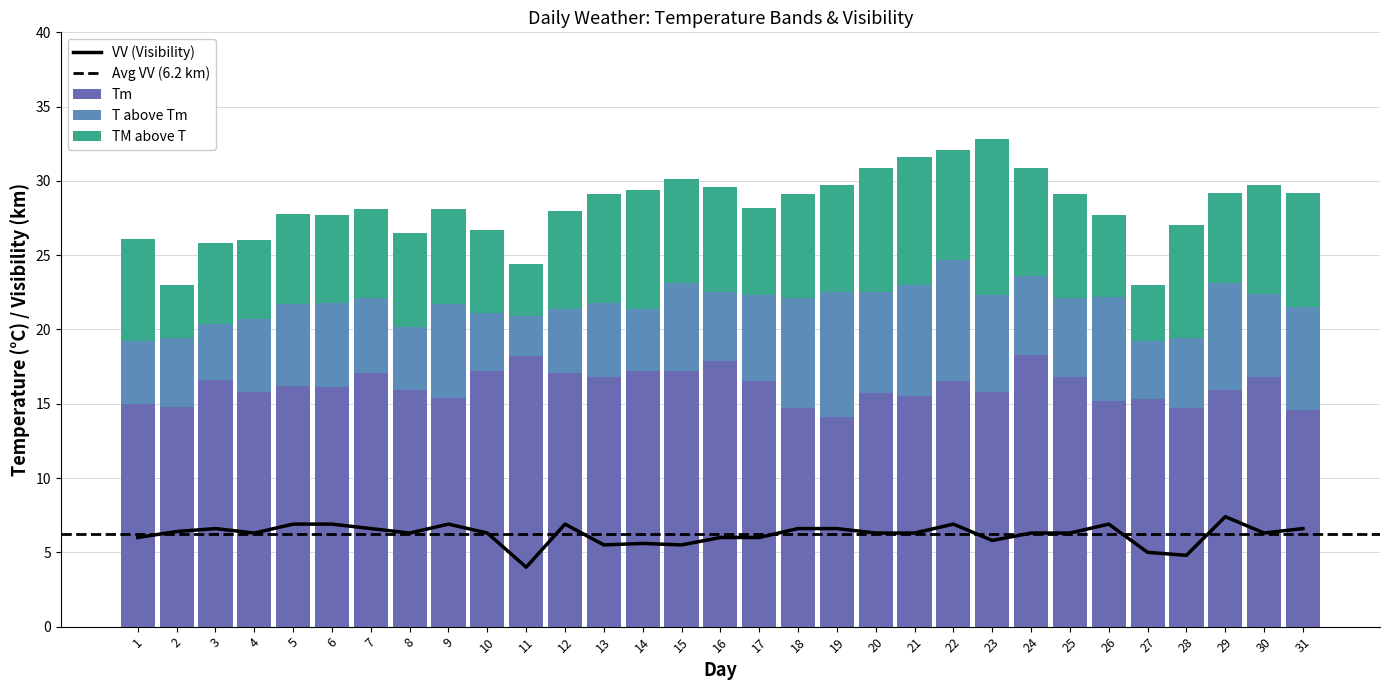

How many groups of bars are there?

31